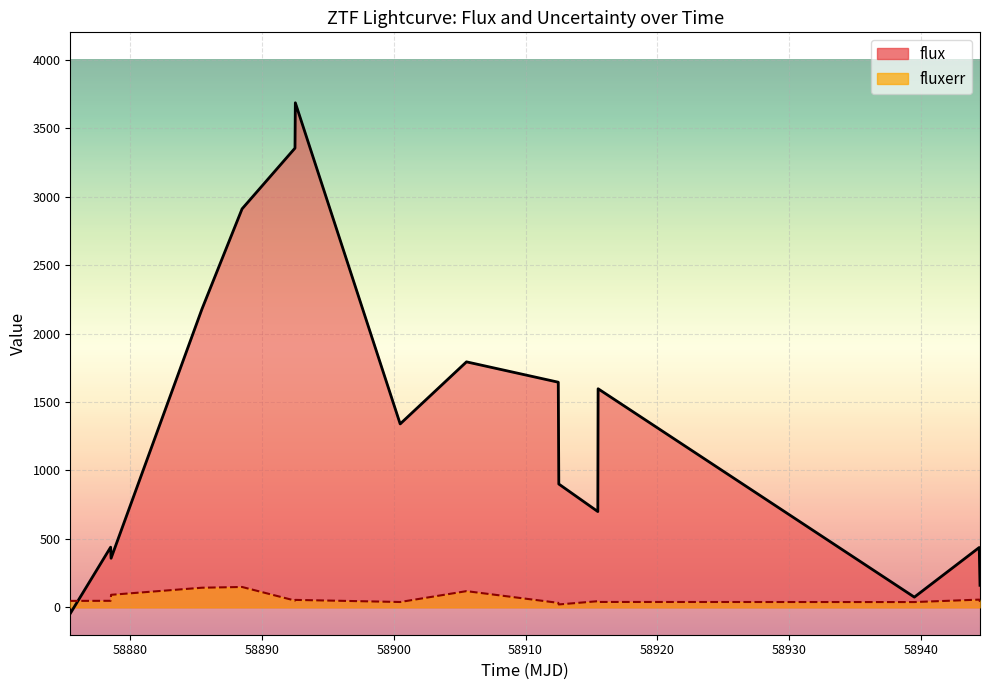

What is the highest value of the fluxerr series?

148.7